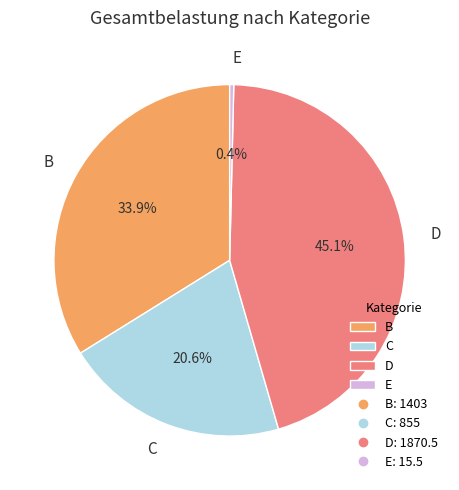

Is the sum of C and B greater than half?

Yes